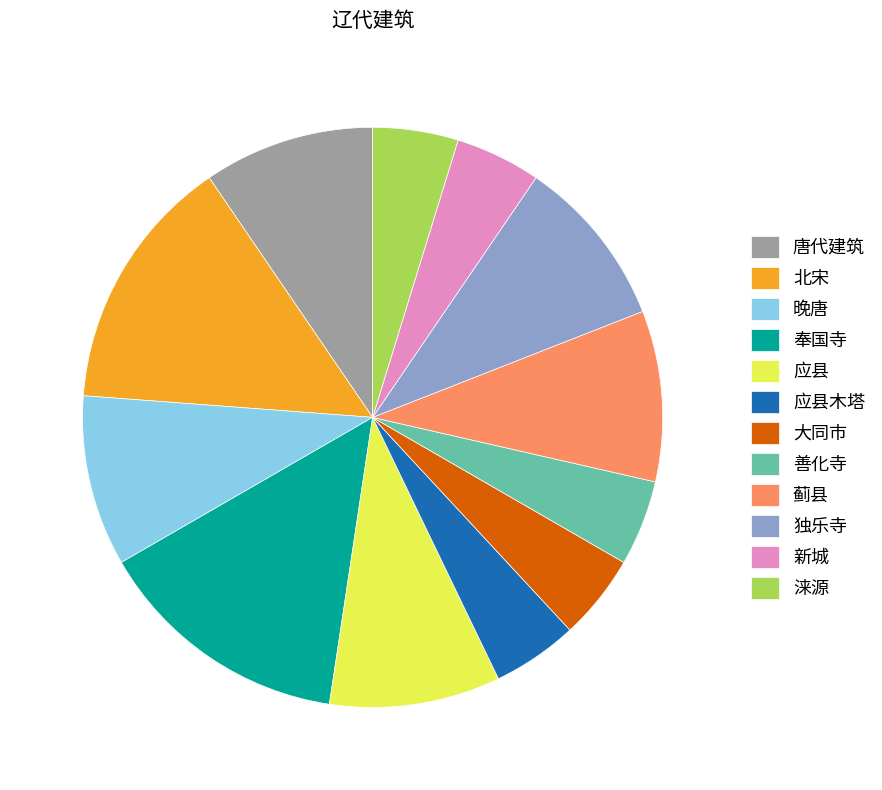

Count the number of slices in the pie.

12